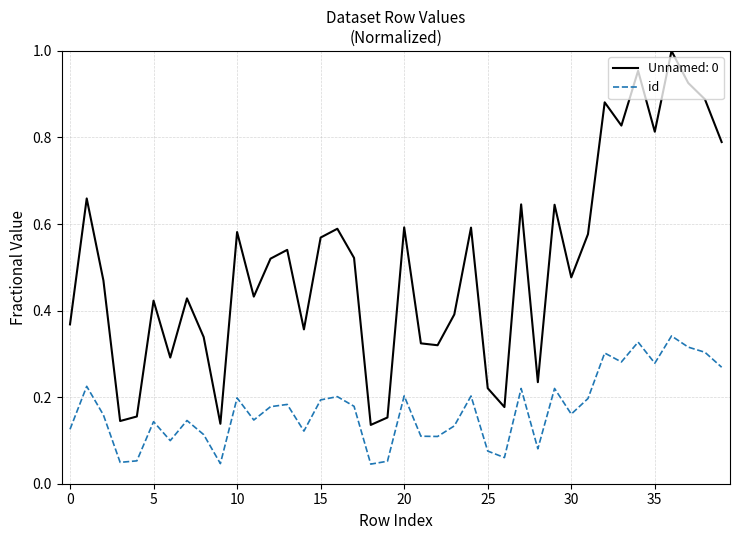

True or false: Unnamed: 0 and id cross at least once.

False